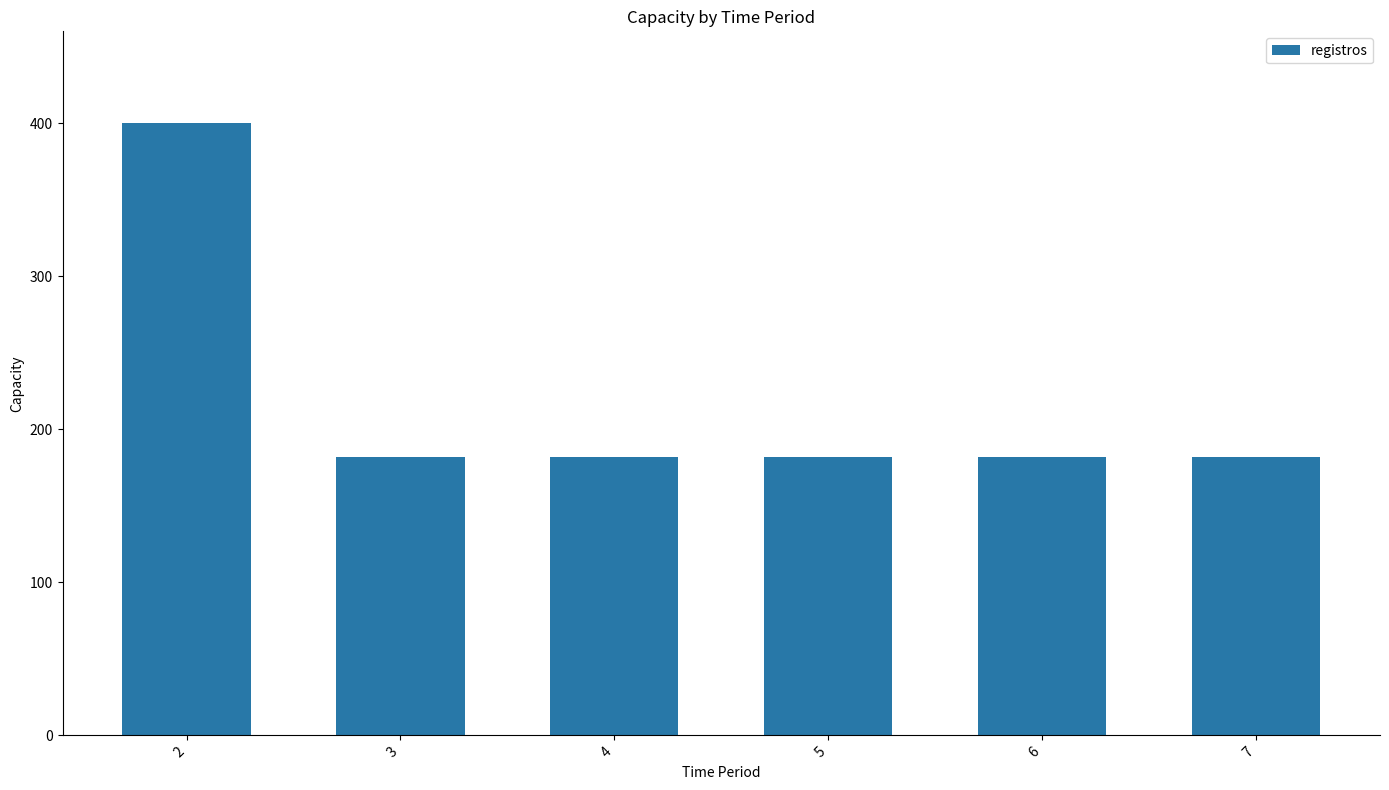

Approximately how many times larger is the value at 5 compared to 7?

1.0